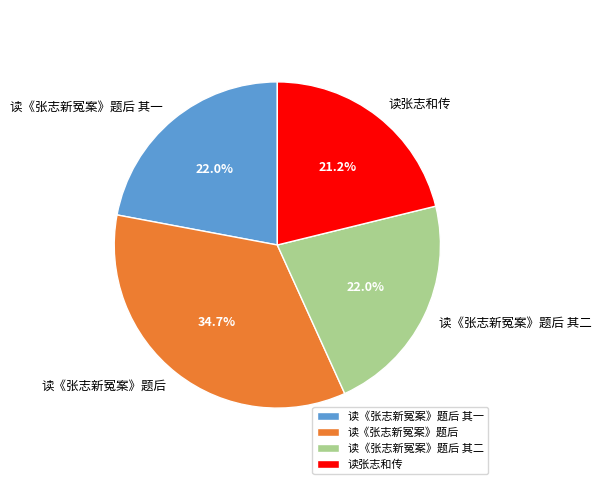

To the nearest percent, what is the combined percentage of 读《张志新冤案》题后 and 读张志和传?

56%